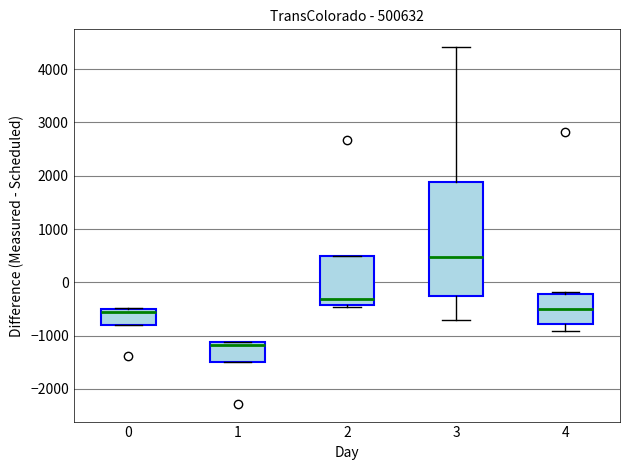

Reading left to right, transcribe this box plot: for each box, give where its median line is, the range the box spans, and where its two whiskers end, as read against the y-axis. The values are not printed on the chart, so give them approximately, as read against the axis.

0: median -600, box -800 to -500, whiskers -800 to -500
1: median -1200, box -1500 to -1100, whiskers -1500 to -1100
2: median -300, box -400 to 500, whiskers -500 to 500
3: median 500, box -300 to 1900, whiskers -700 to 4400
4: median -500, box -800 to -200, whiskers -900 to -200 (just above the box's upper edge)